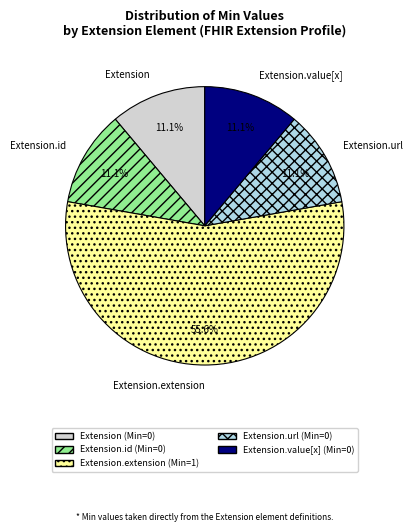

The Extension.id slice represents 1% of the pie. True or false?

False